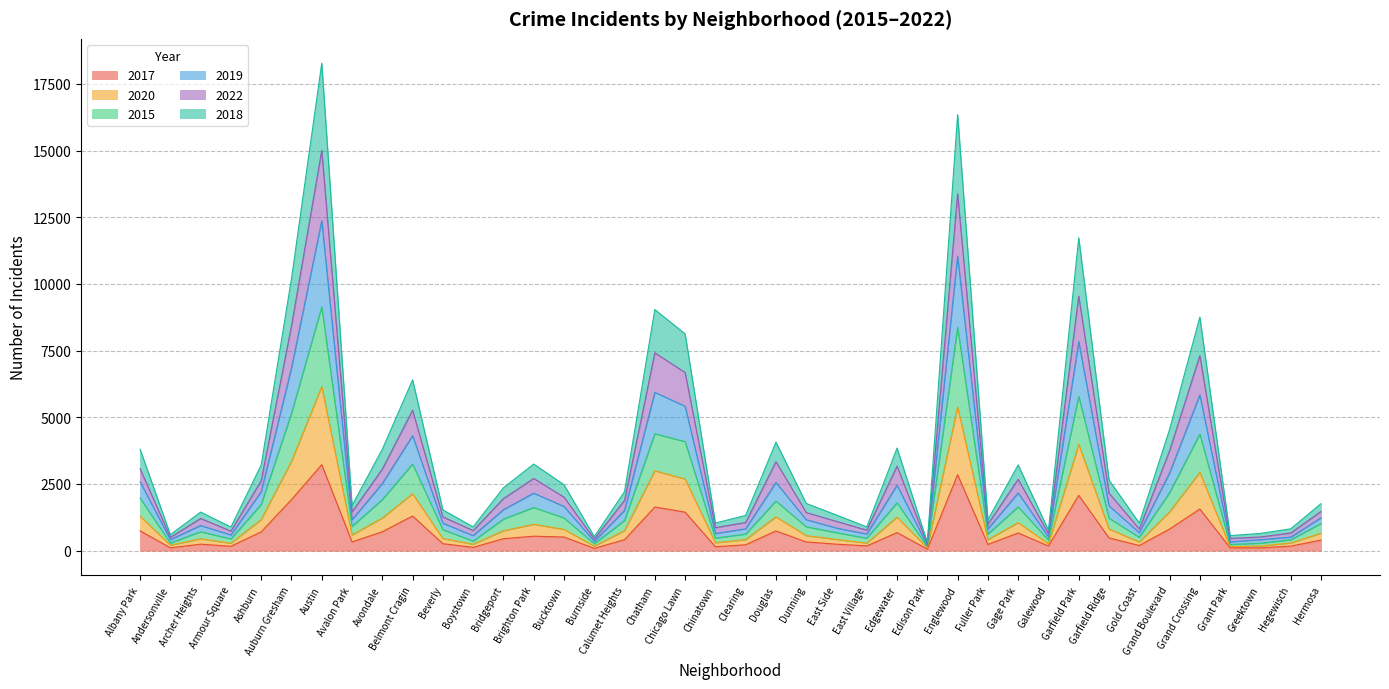

The 2022 series shows 246 at Grant Park. True or false?

False